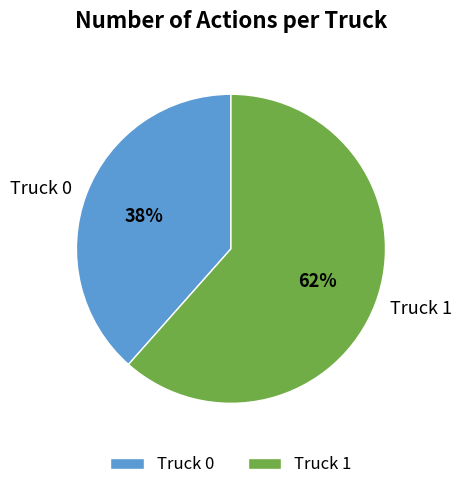

Does any single category account for the majority?

Yes